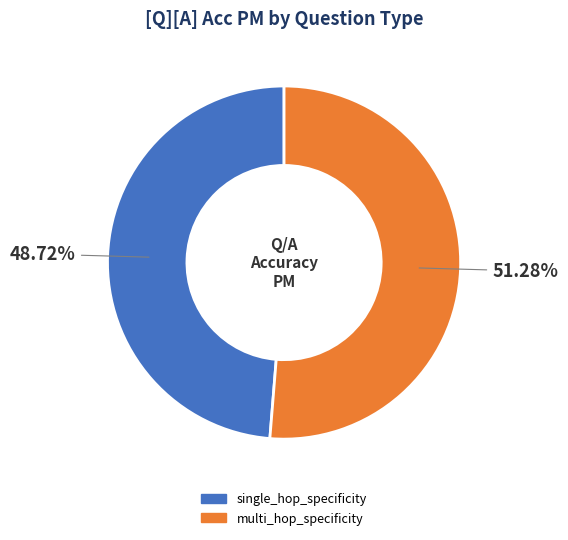

How many segments does this pie chart have?

2